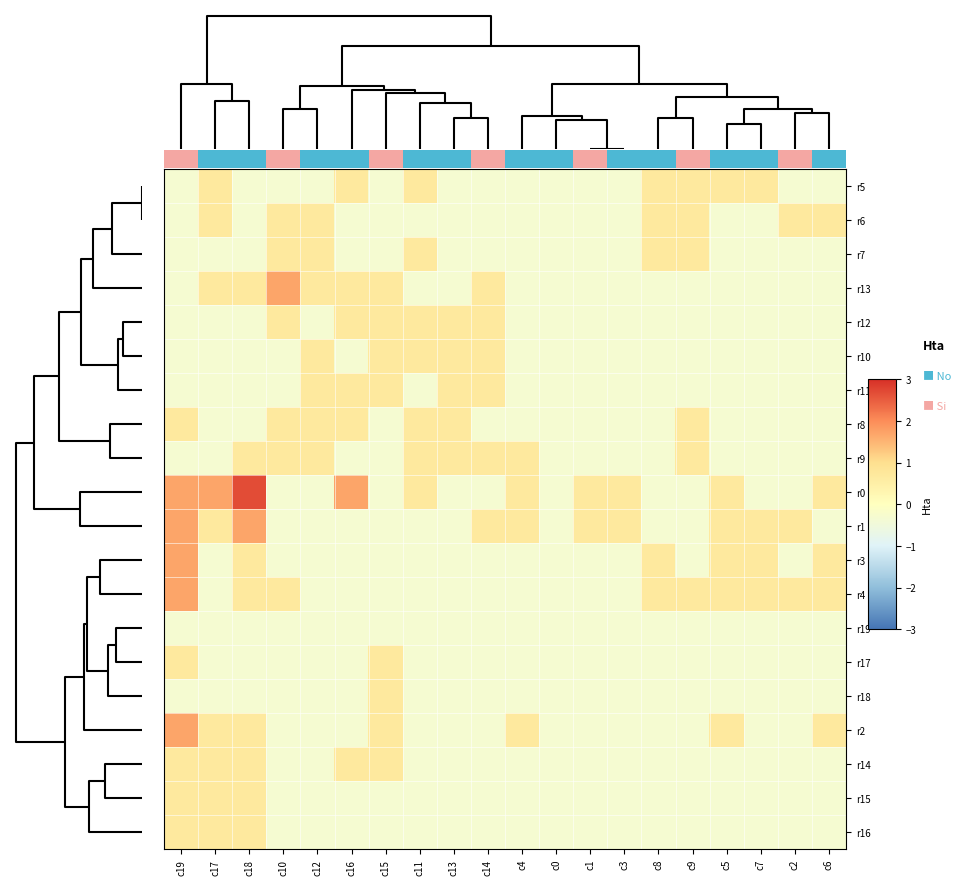

List the labels in order of r9 value, largest first.

c18, c10, c12, c11, c13, c14, c4, c9, c19, c17, c16, c15, c0, c1, c3, c8, c5, c7, c2, c6